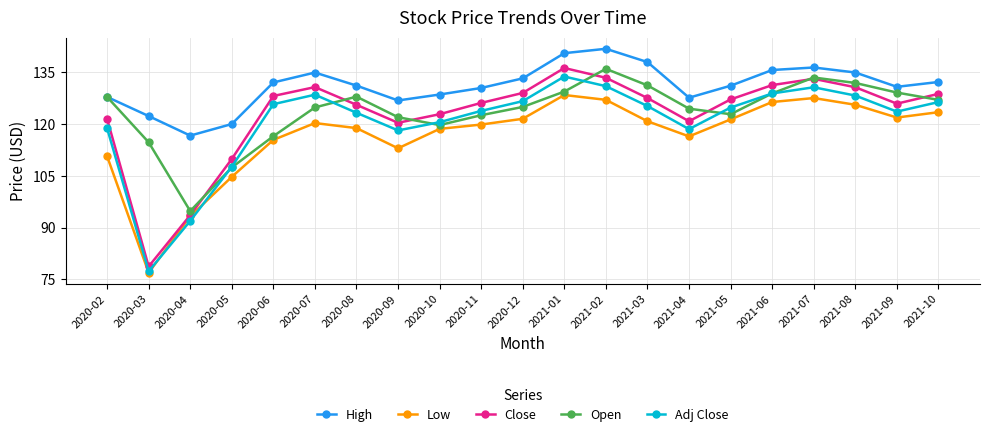

What is the label of the 1st point from the right?

2021-10